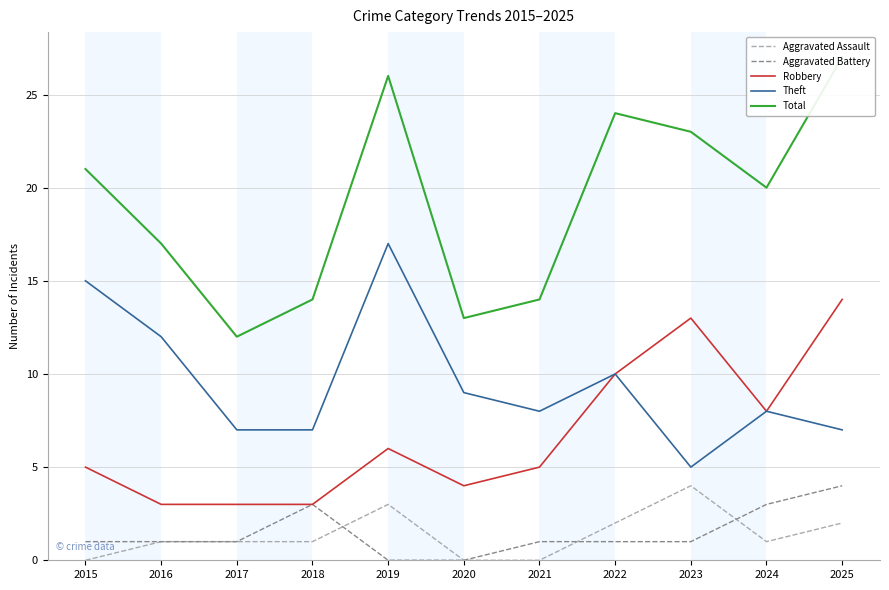

Read the Robbery value at 2024, to the nearest 10.

10